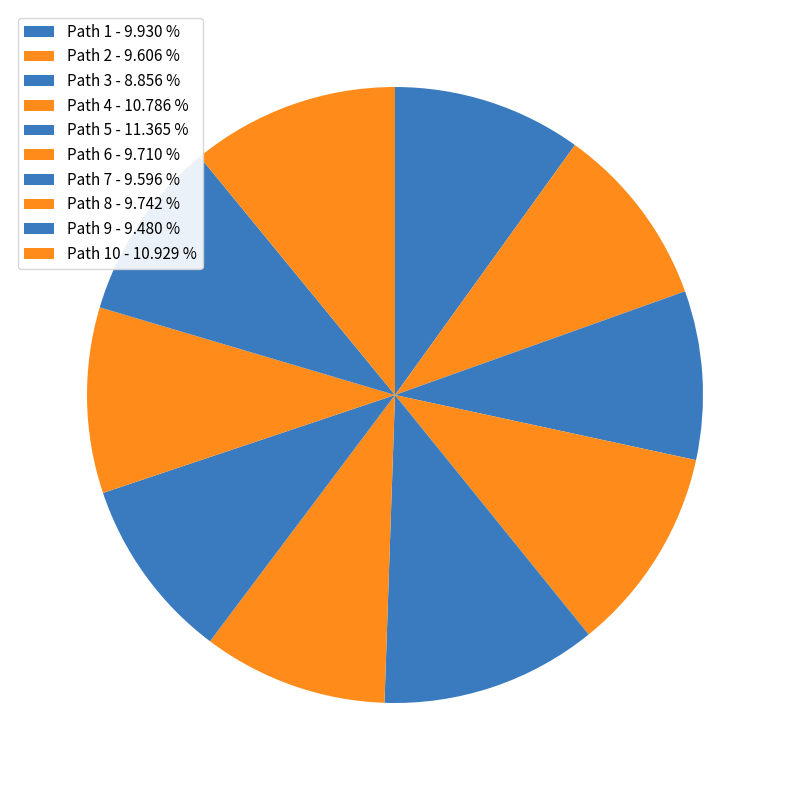

Count the number of slices in the pie.

10